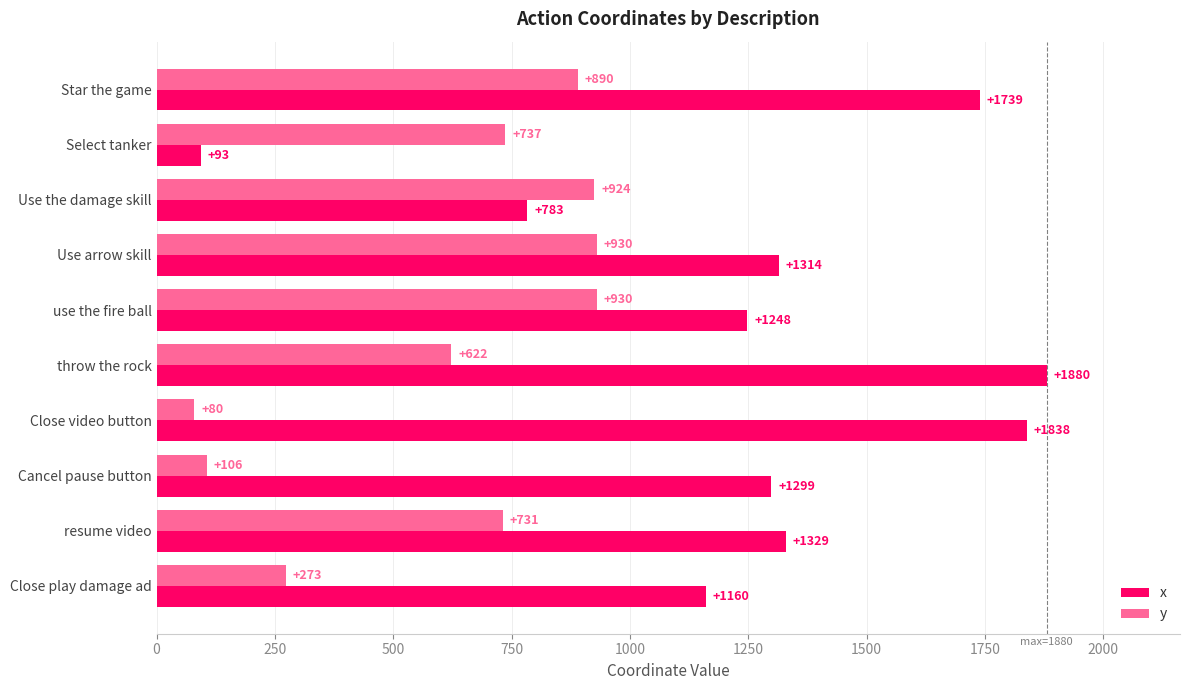

At how many categories does at least one series exceed 657?

10